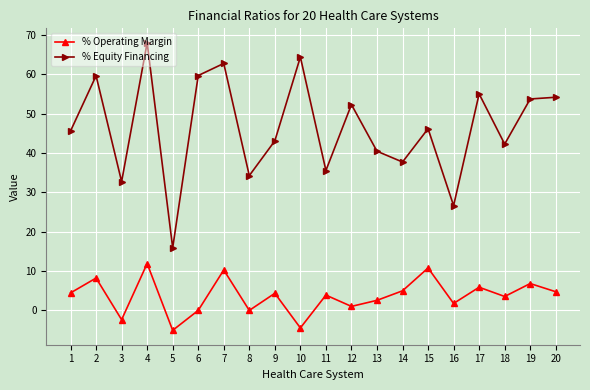

True or false: % Equity Financing and % Operating Margin intersect in this chart.

False